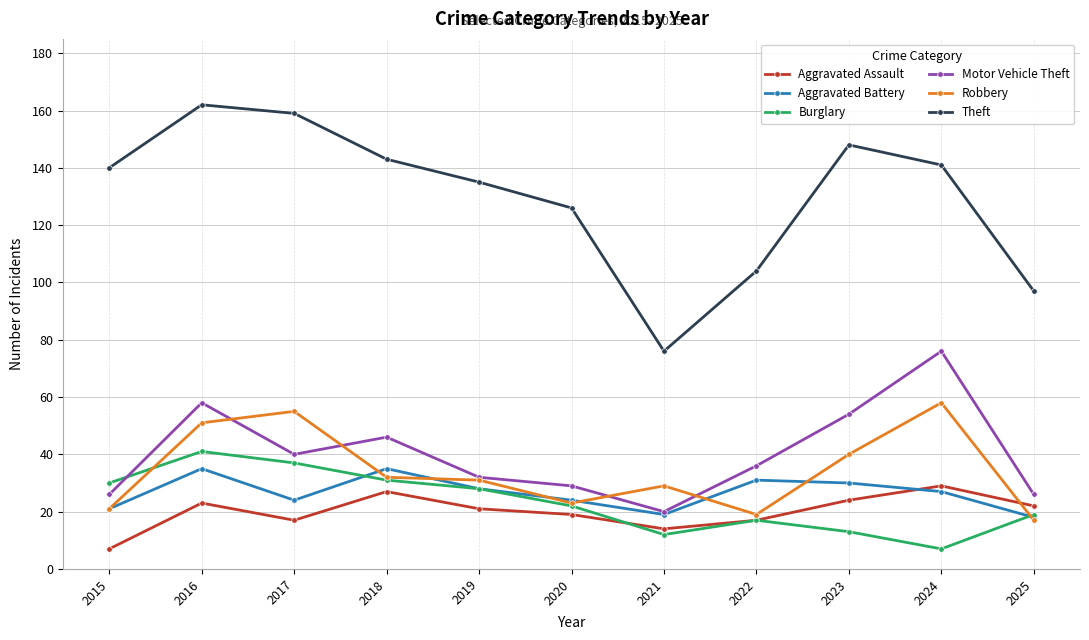

Reading left to right, transcribe all the data shown in this chart.

Aggravated Assault: 7	23	17	27	21	19	14	17	24	29	22
Aggravated Battery: 21	35	24	35	28	24	19	31	30	27	18
Burglary: 30	41	37	31	28	22	12	17	13	7	19
Motor Vehicle Theft: 26	58	40	46	32	29	20	36	54	76	26
Robbery: 21	51	55	32	31	23	29	19	40	58	17
Theft: 140	162	159	143	135	126	76	104	148	141	97